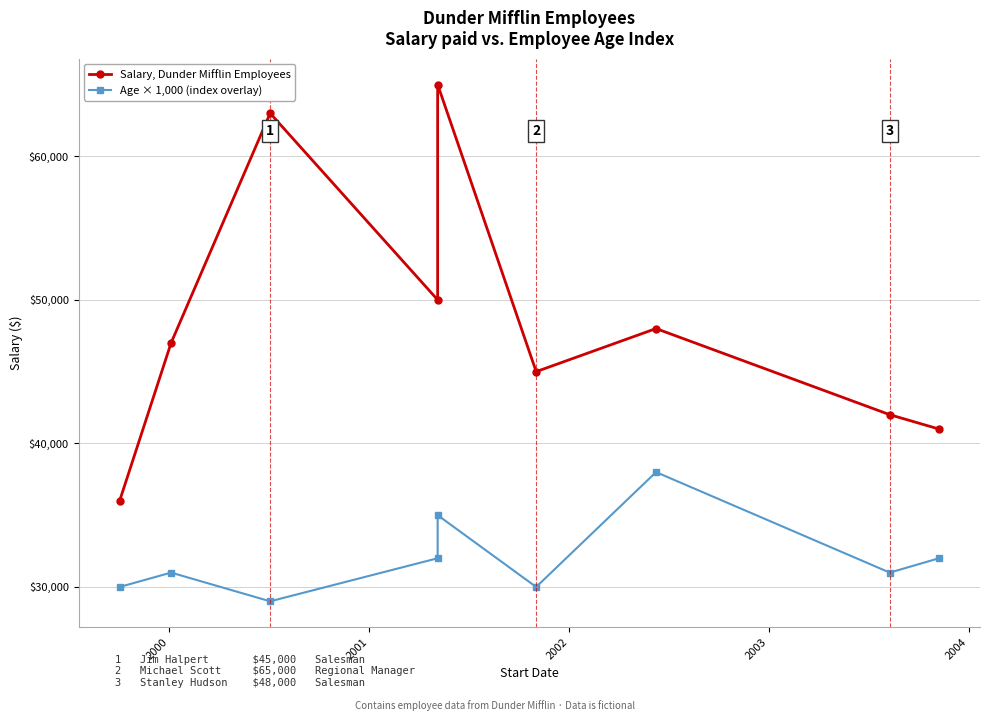

True or false: Salary, Dunder Mifflin Employees and Age × 1,000 (index overlay) intersect in this chart.

False